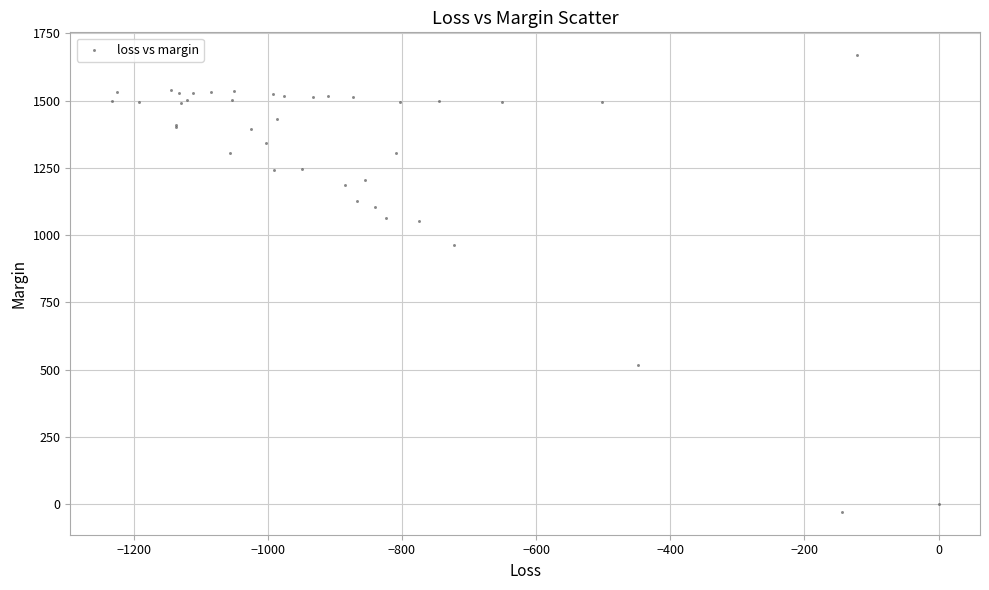

What Y value in the scatter plot is closest to 820?

962.8